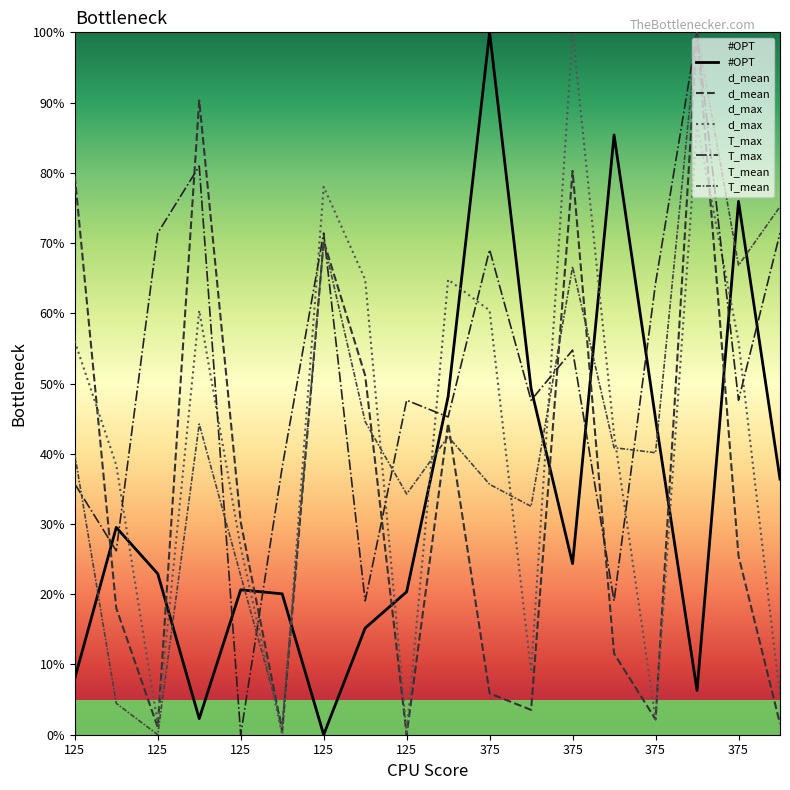

How many interior local valleys does the T_max series have?

7